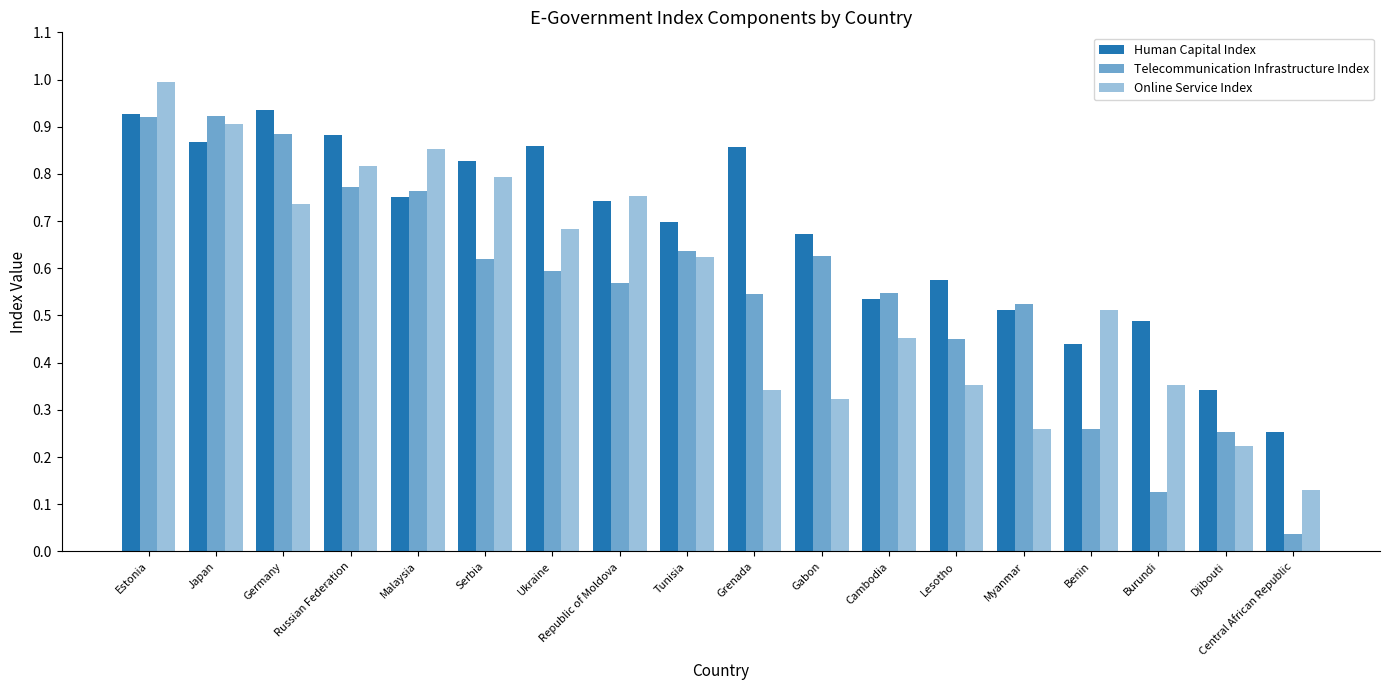

True or false: Online Service Index has a value of 0.3 at Germany.

False